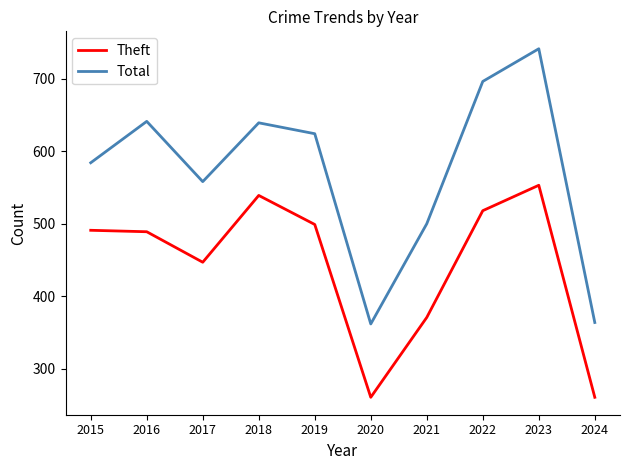

Is it true that Theft equals 491 at 2015?

True